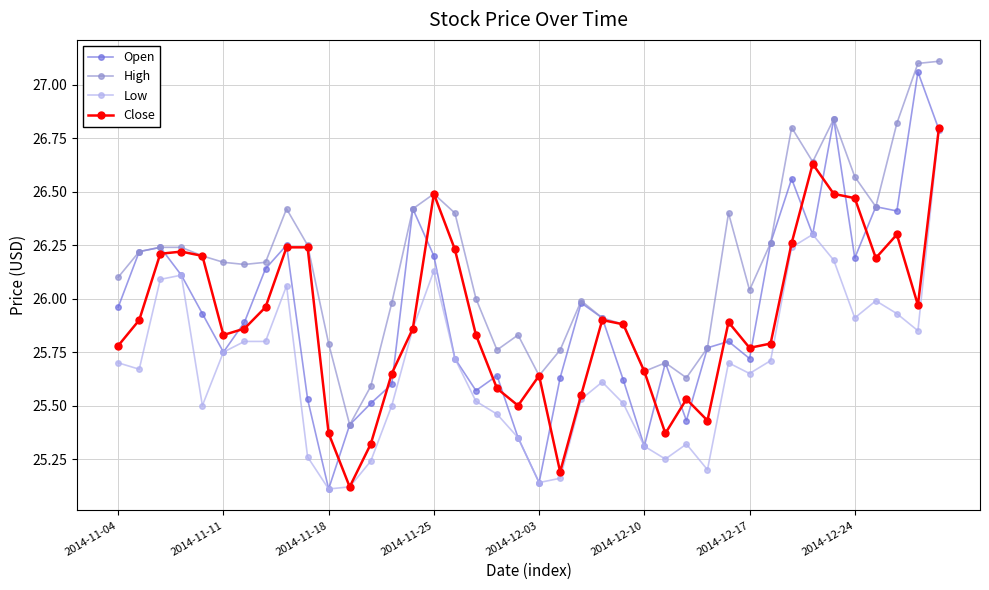

Which series has the largest total across all categories?

High